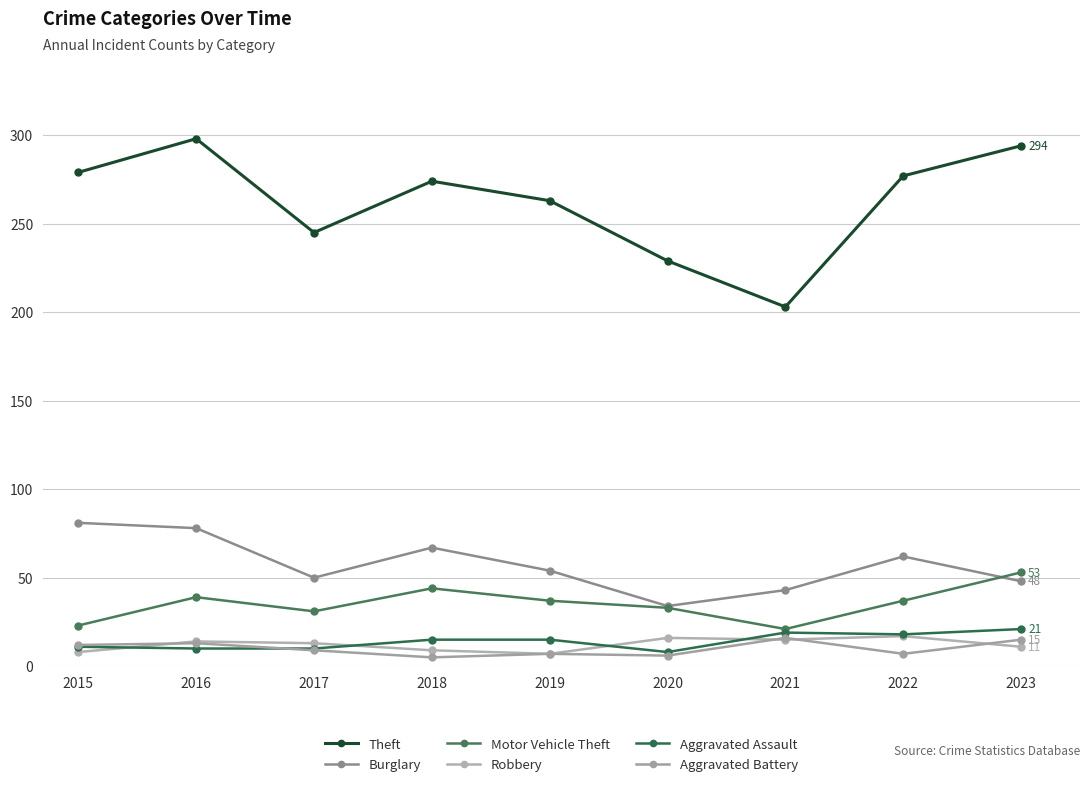

In Theft, how many points are lower than both neighbors (excluding endpoints)?

2